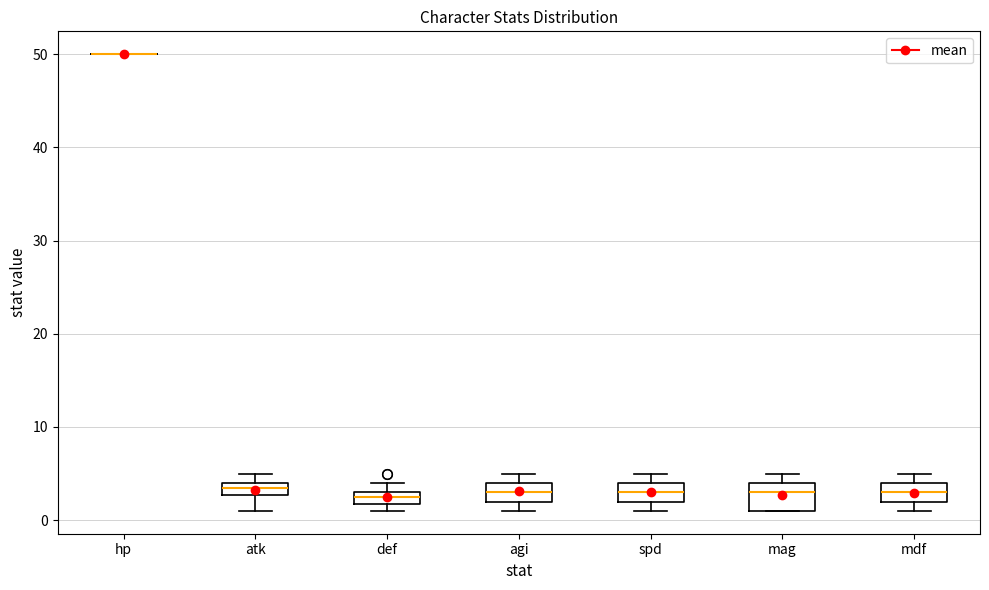

Which box is the tallest, from its lower edge to its upper edge?

mag